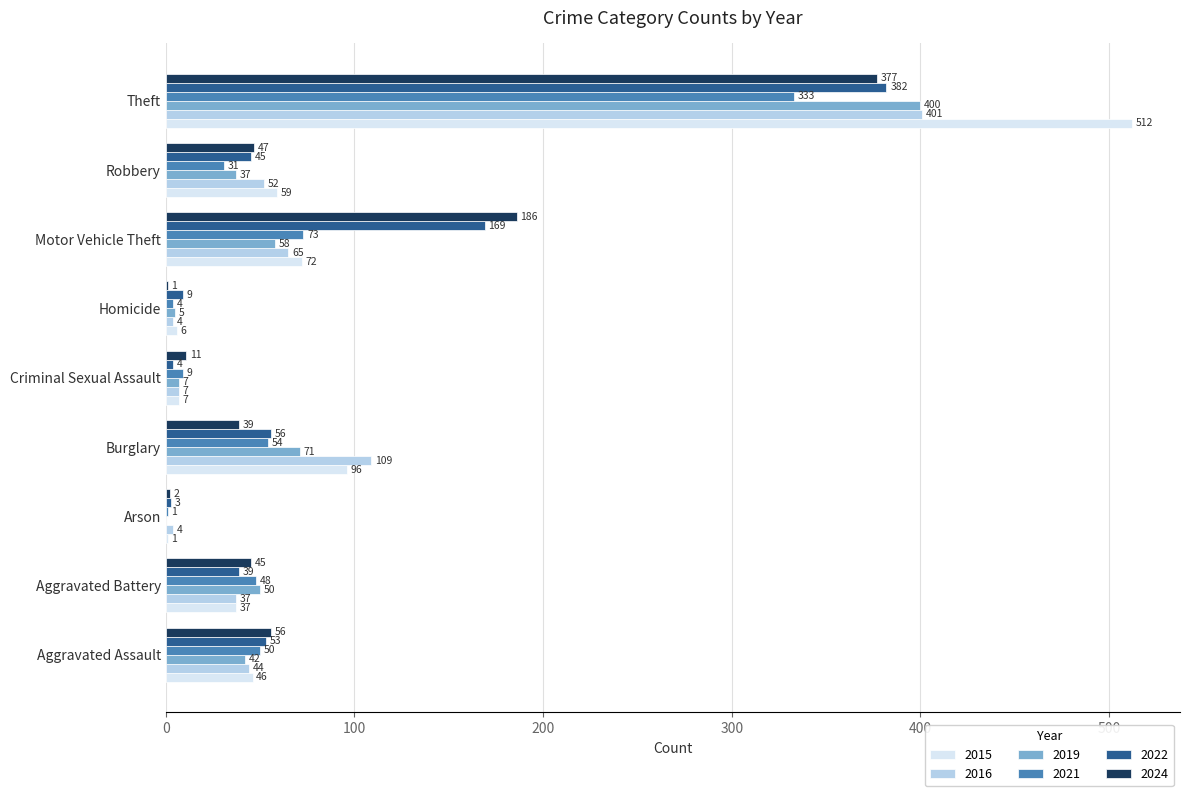

What is the sum of all 2021 values?

603